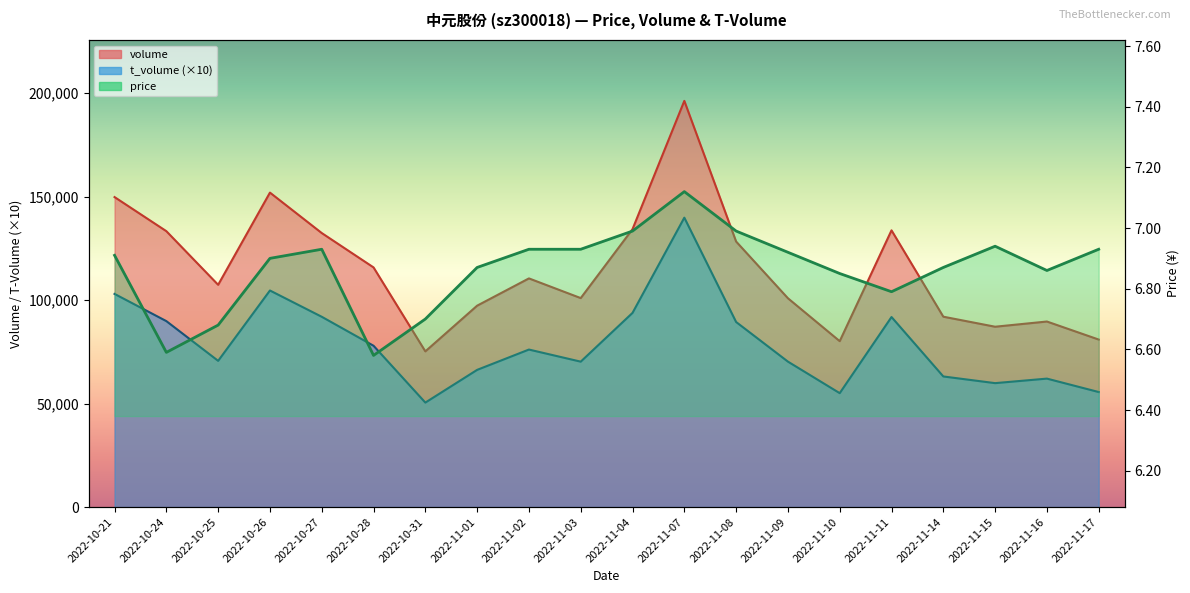

The t_volume series shows 50490.0 at 2022-10-31. True or false?

True